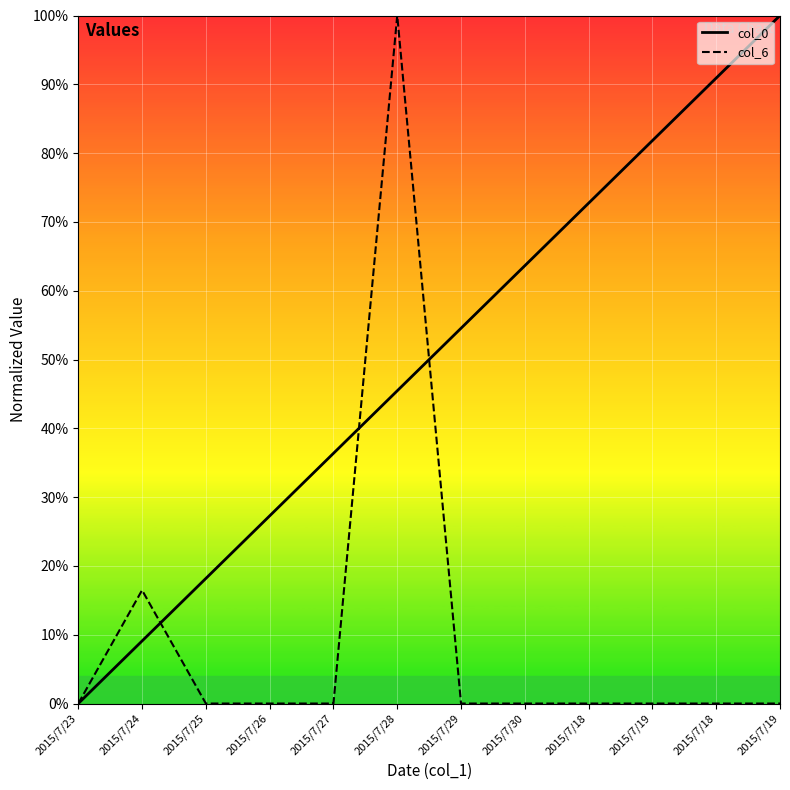

True or false: col_0 has a value of 0.2 at 2015/7/19.

False